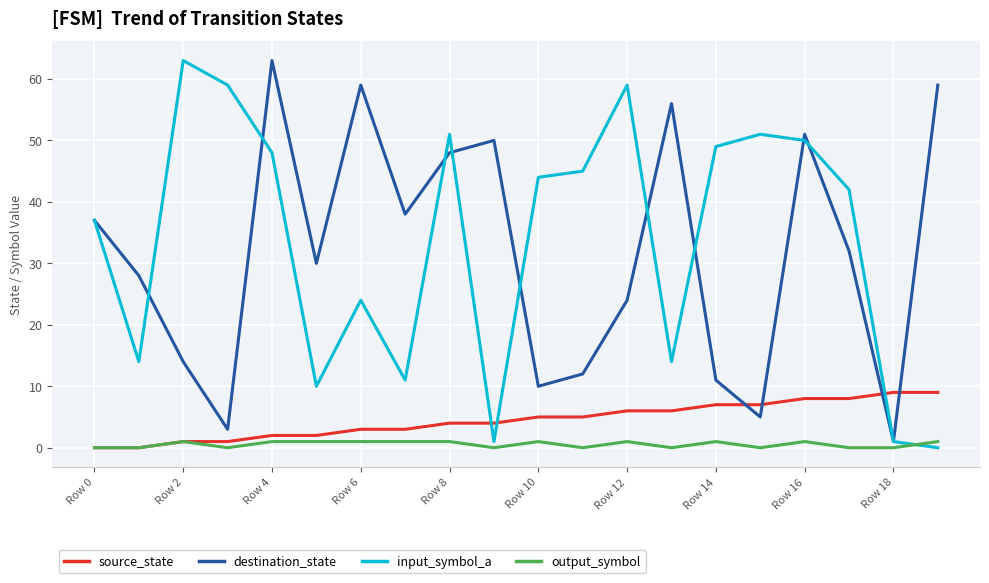

Which series has the largest total across all categories?

input_symbol_a